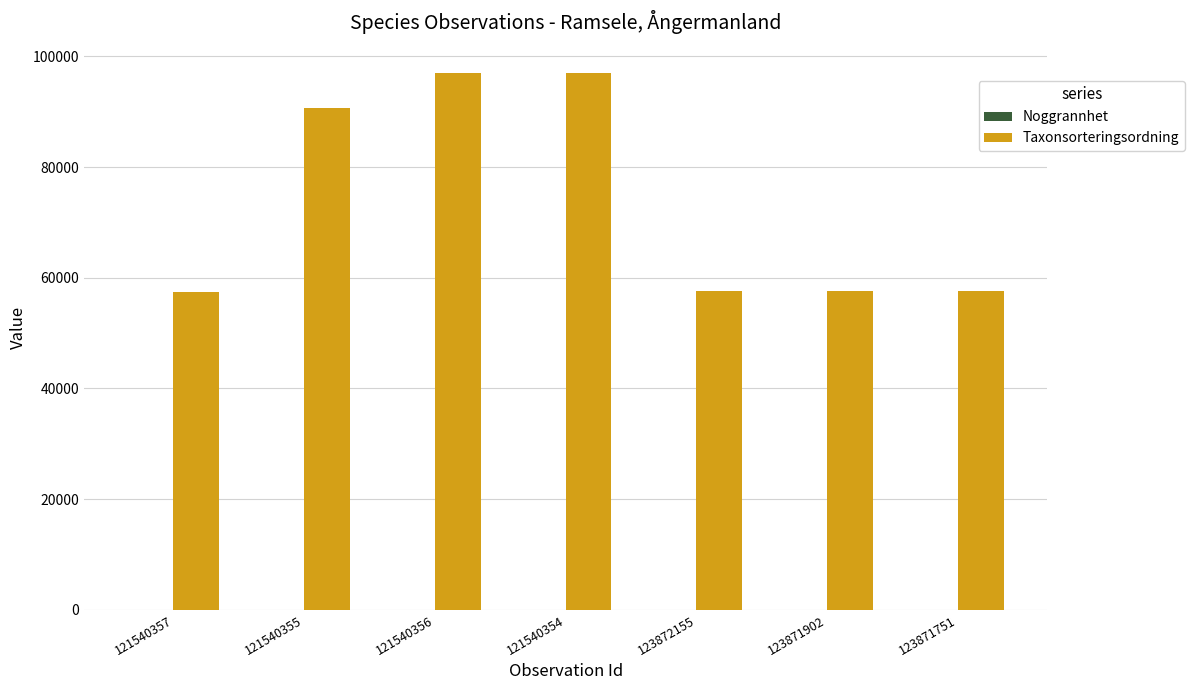

How many groups of bars are there?

7